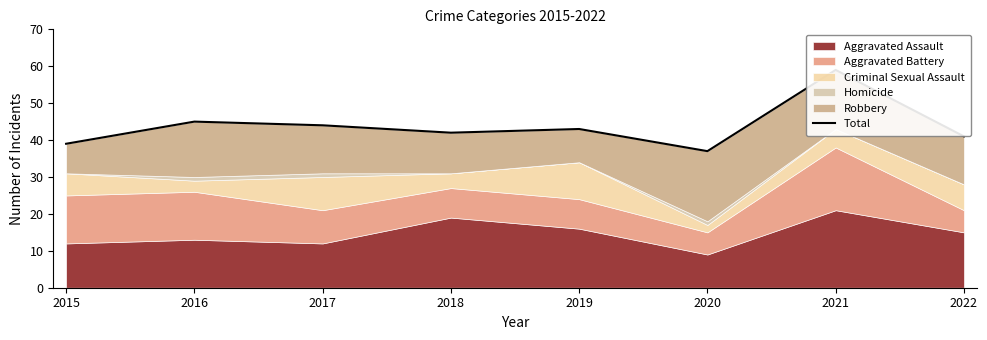

Where is the first local maximum?

2016